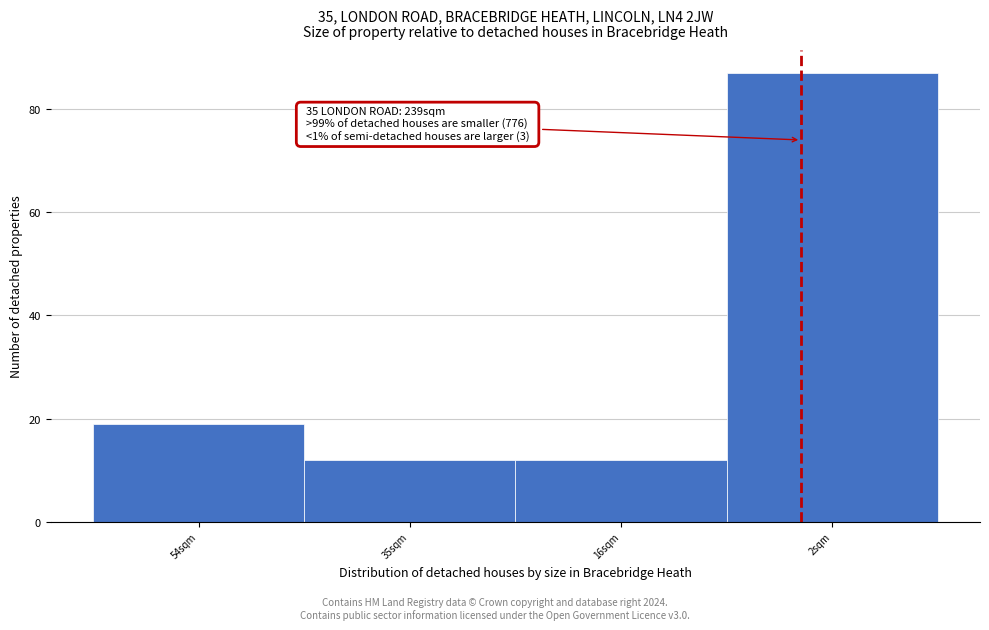

Reading left to right, list all the values displayed in this chart.

19	12	12	87